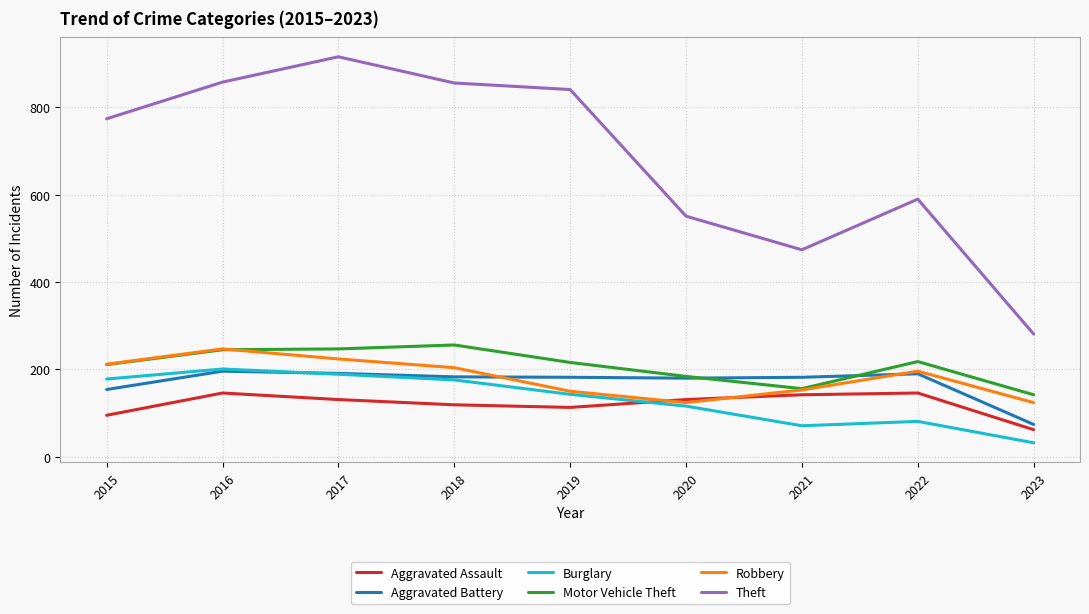

How many categories are shown in the chart?

9